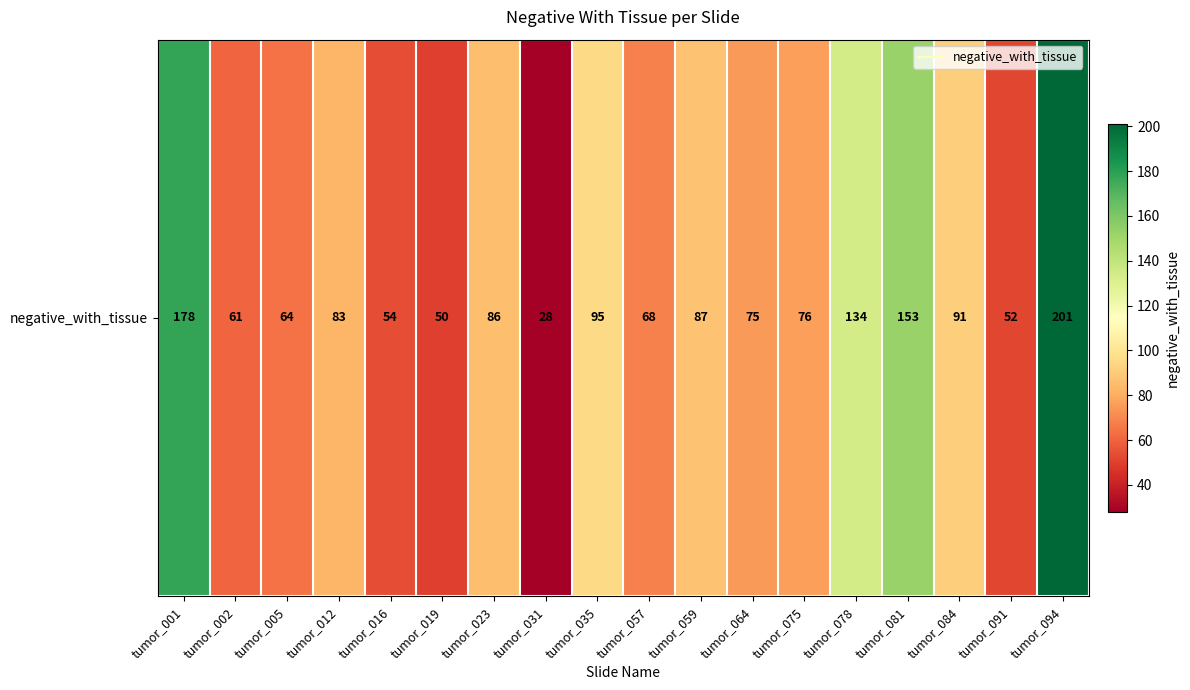

How many values are below 83?

9